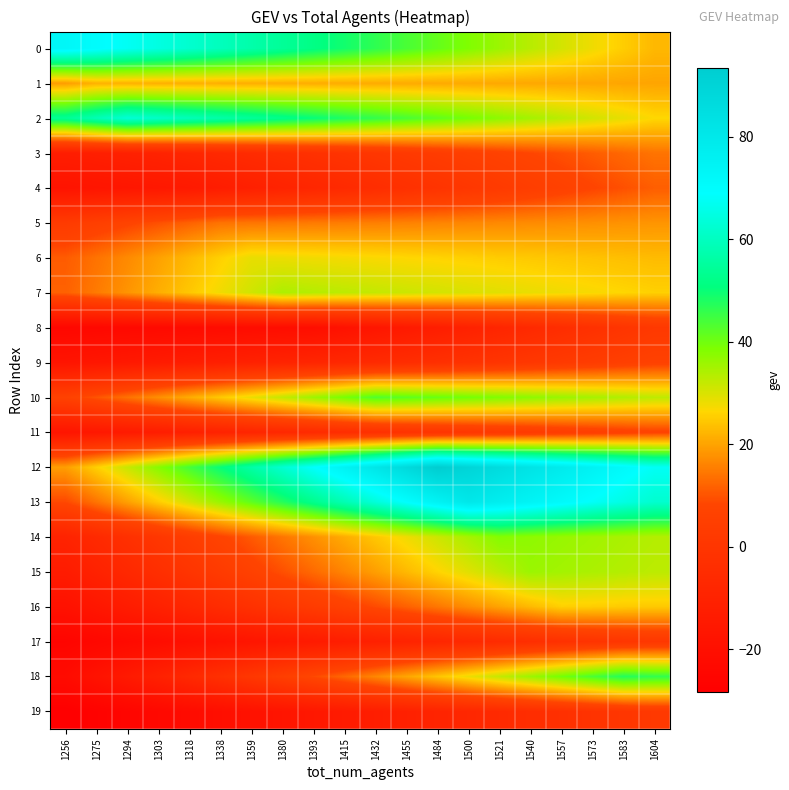

Which series has the largest range (max minus min)?

12